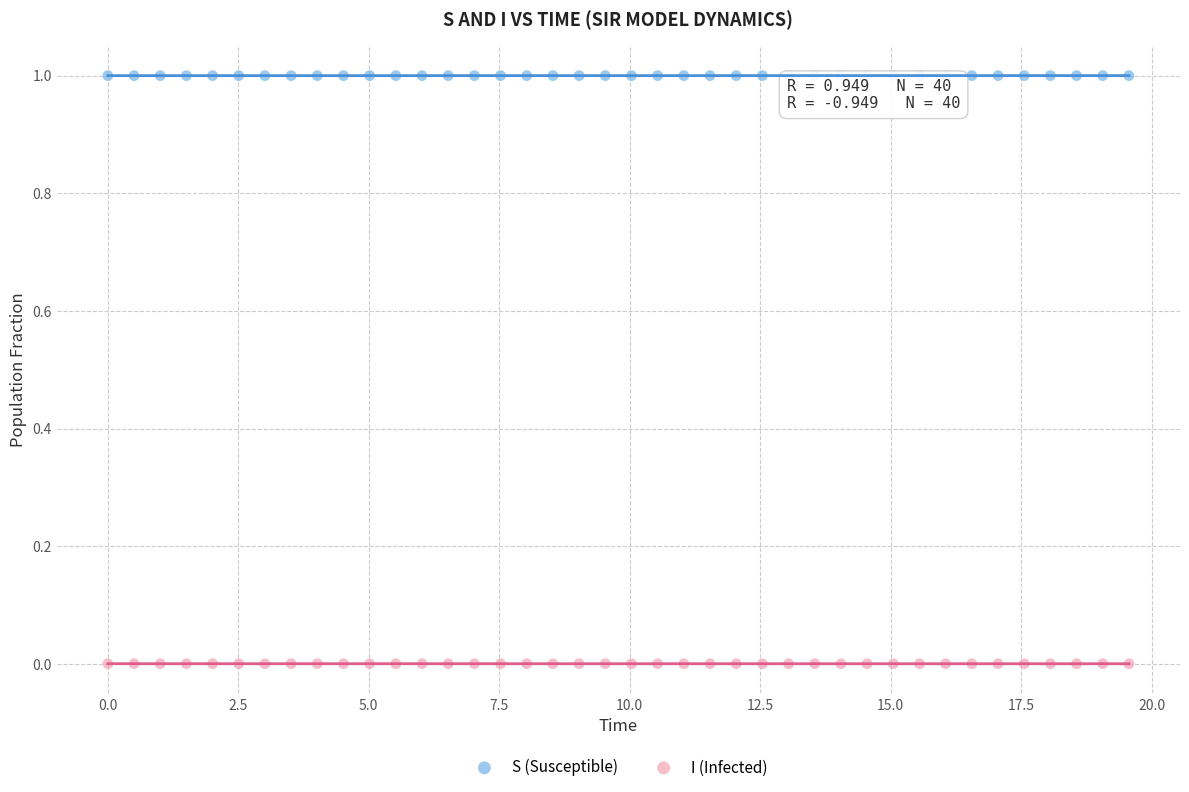

What is the X range (max minus min) for the scatter plot?

19.6